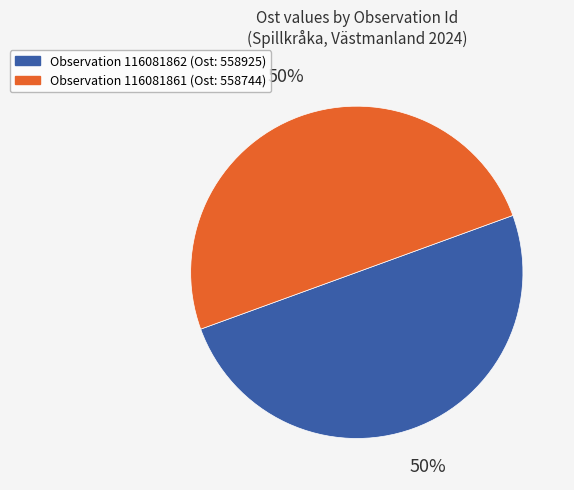

To the nearest percent, what is the average slice percentage?

50%